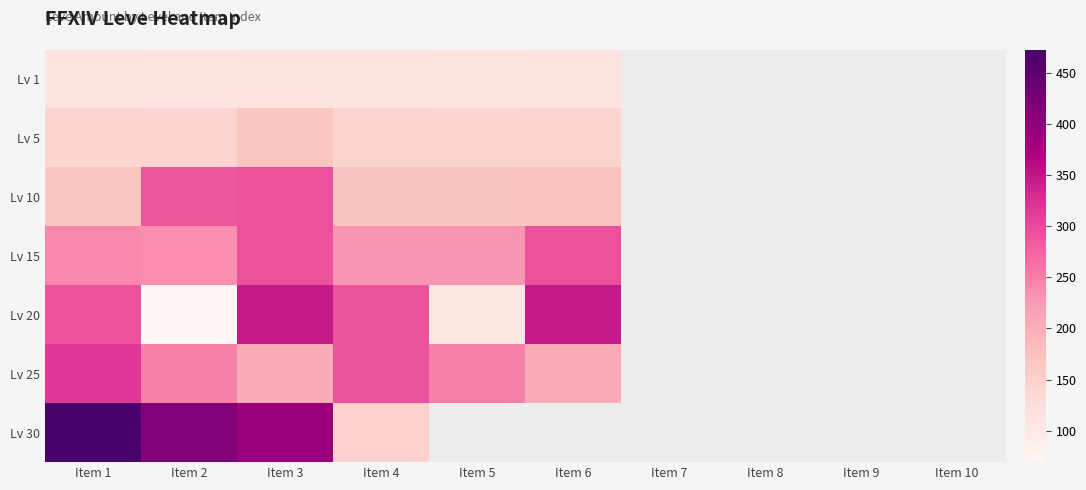

Rank the series at Item 4 from lowest to highest value.

Lv 1, Lv 5, Lv 30, Lv 10, Lv 15, Lv 20, Lv 25